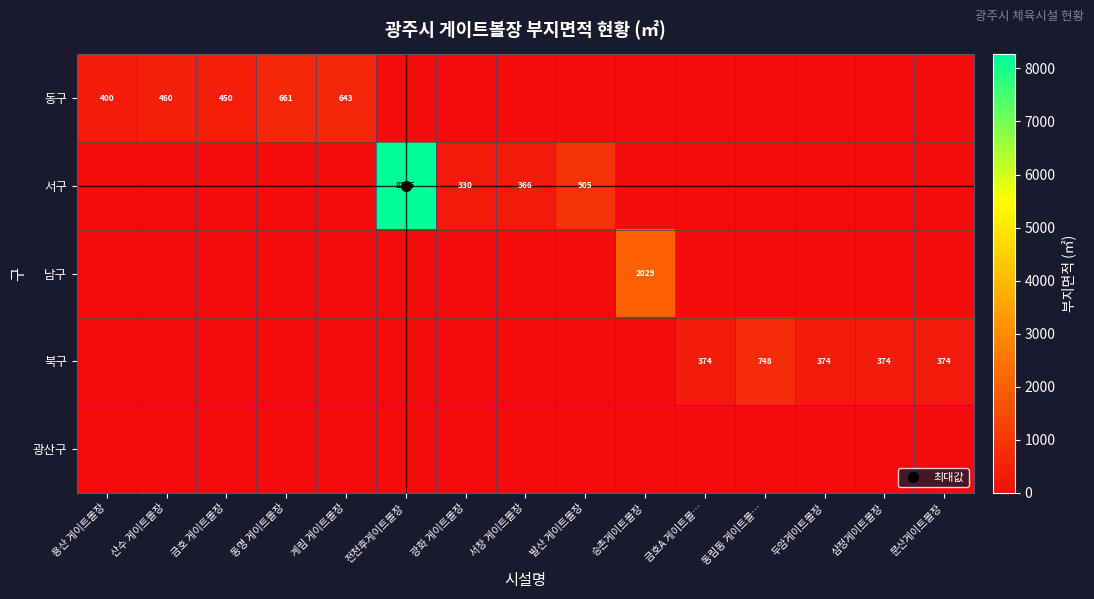

Between 서창 게이트볼장 and 두암게이트볼장, which series saw the biggest shift?

북구